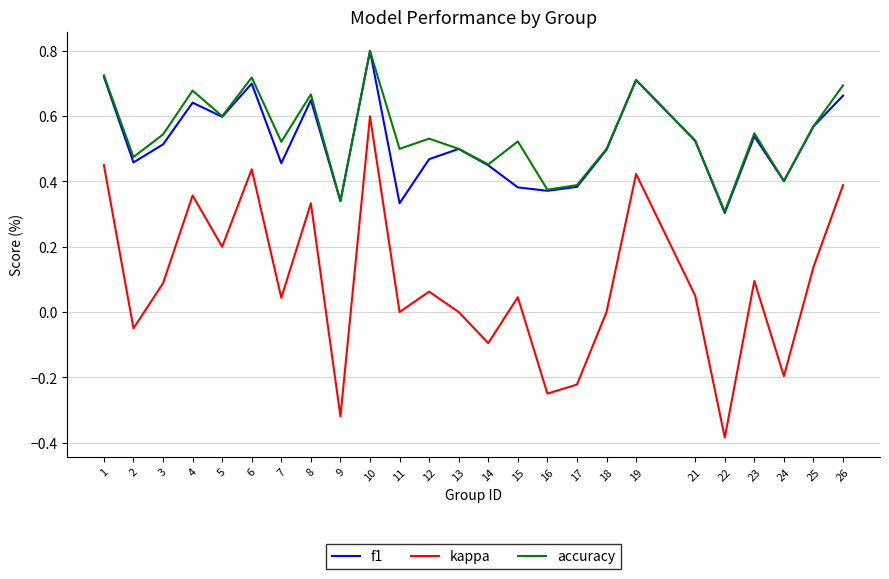

Which series has the largest range (max minus min)?

kappa